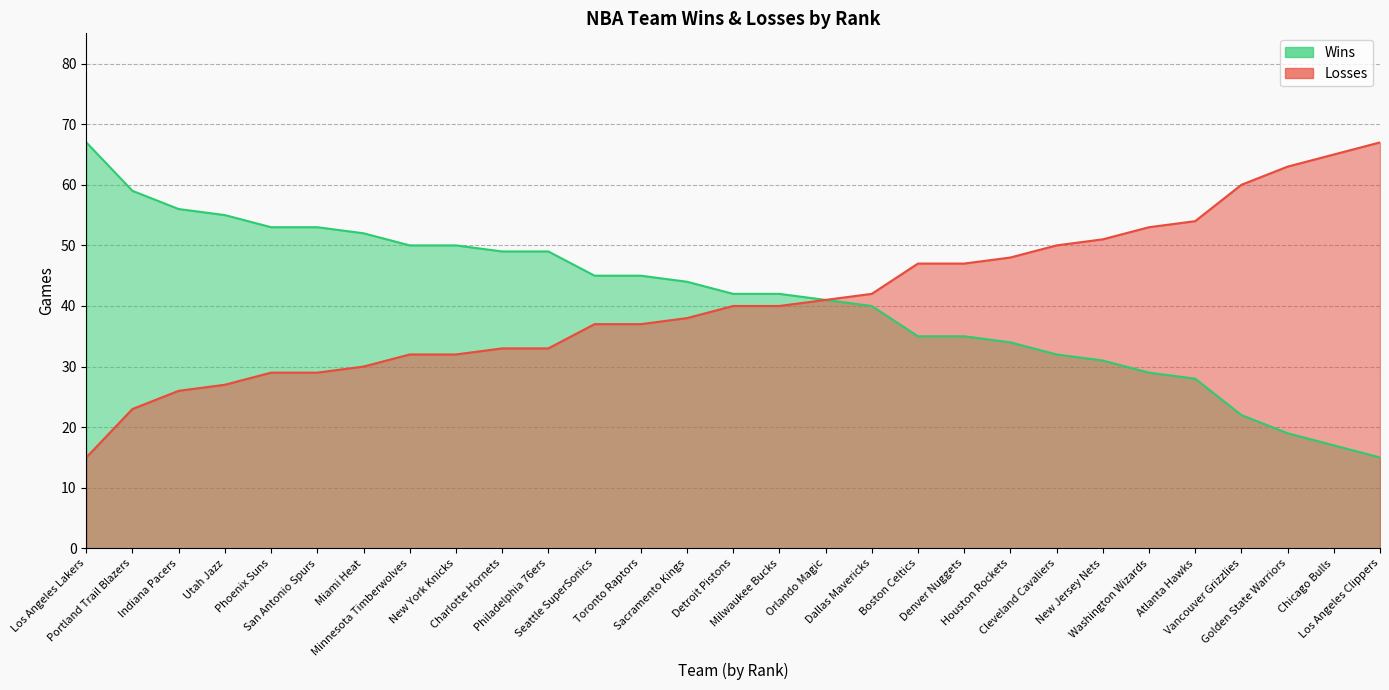

How many values in the Wins series are below 42?

13